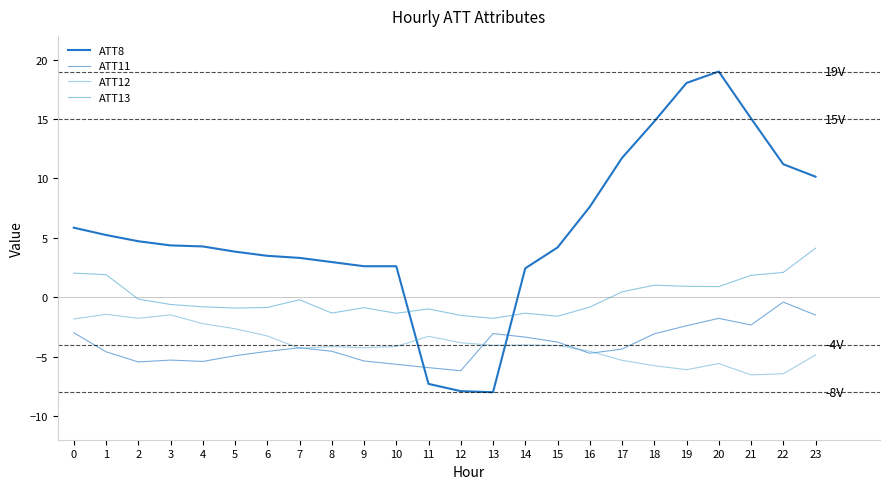

Does the chart display data point markers on the line(s)?

No